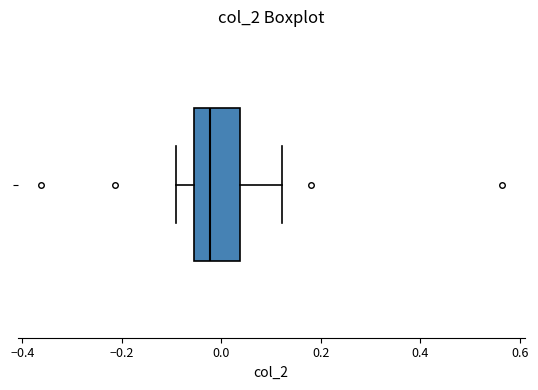

Where is the right edge of the box on the x-axis? The values are not printed on the chart, so give them approximately, as read against the axis.

0.04